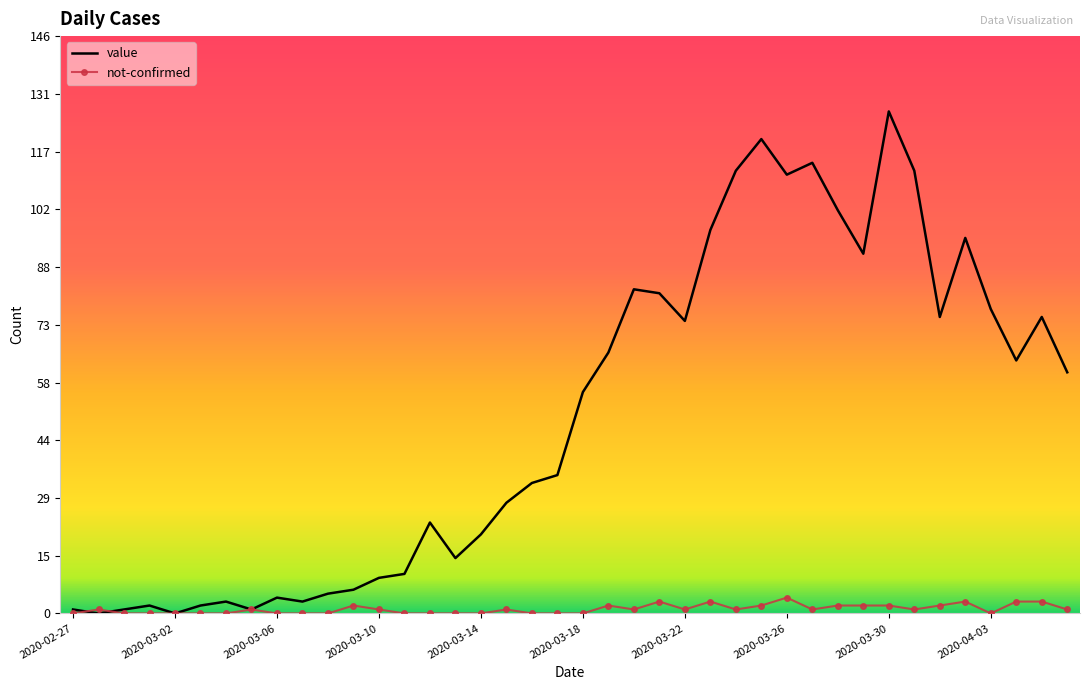

Which series has the largest total across all categories?

value